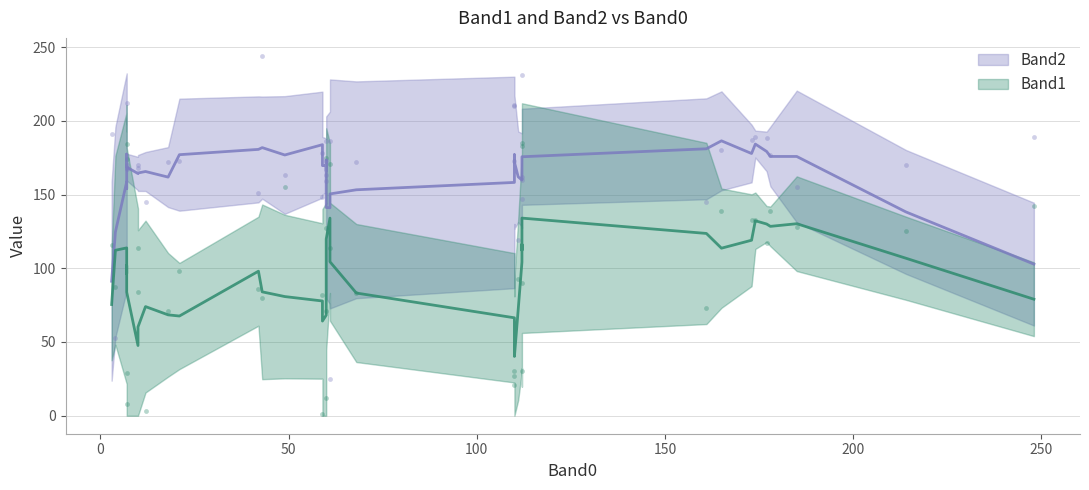

At how many categories does at least one series exceed 140?

38